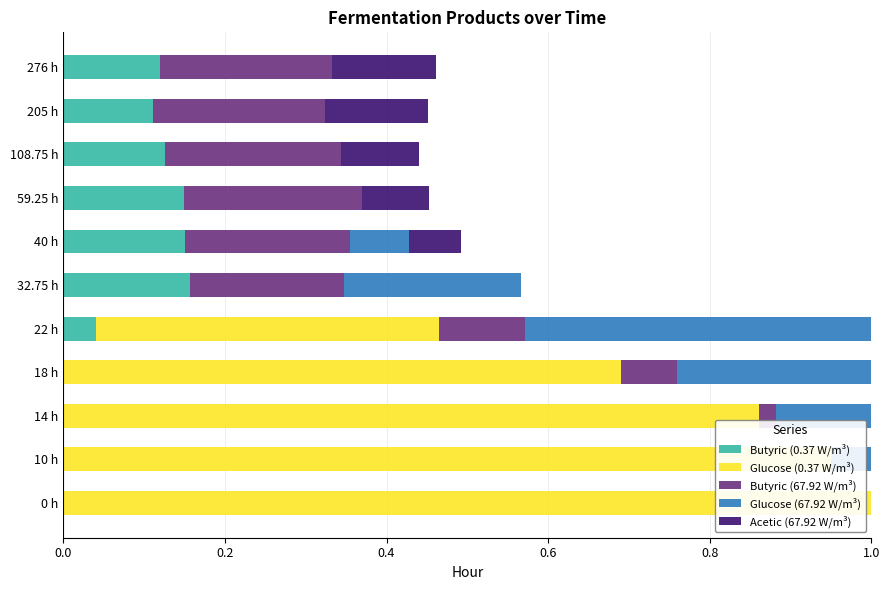

What is the maximum value for Glucose (0.37 W/m³)?

1.0